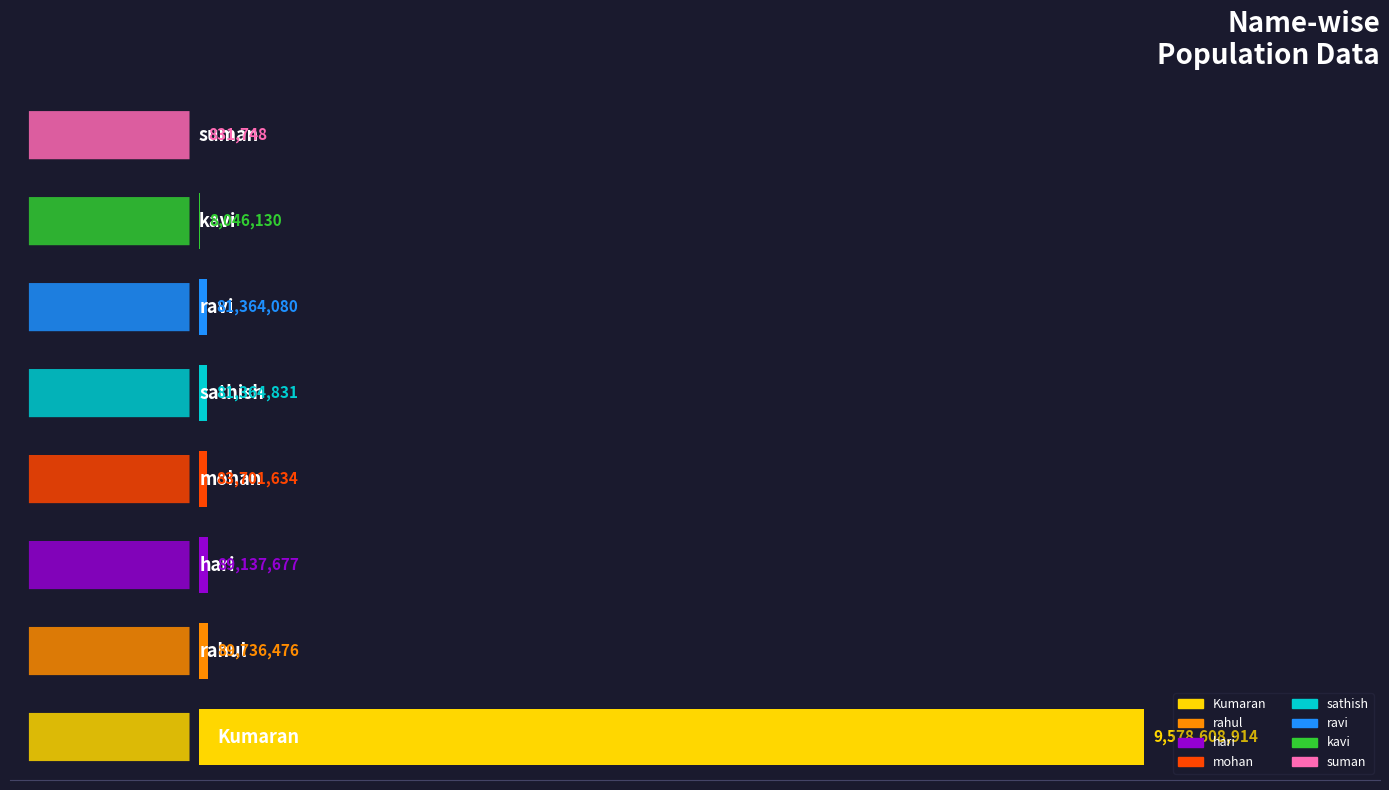

At which category does the chart reach its peak across all series?

Kumaran